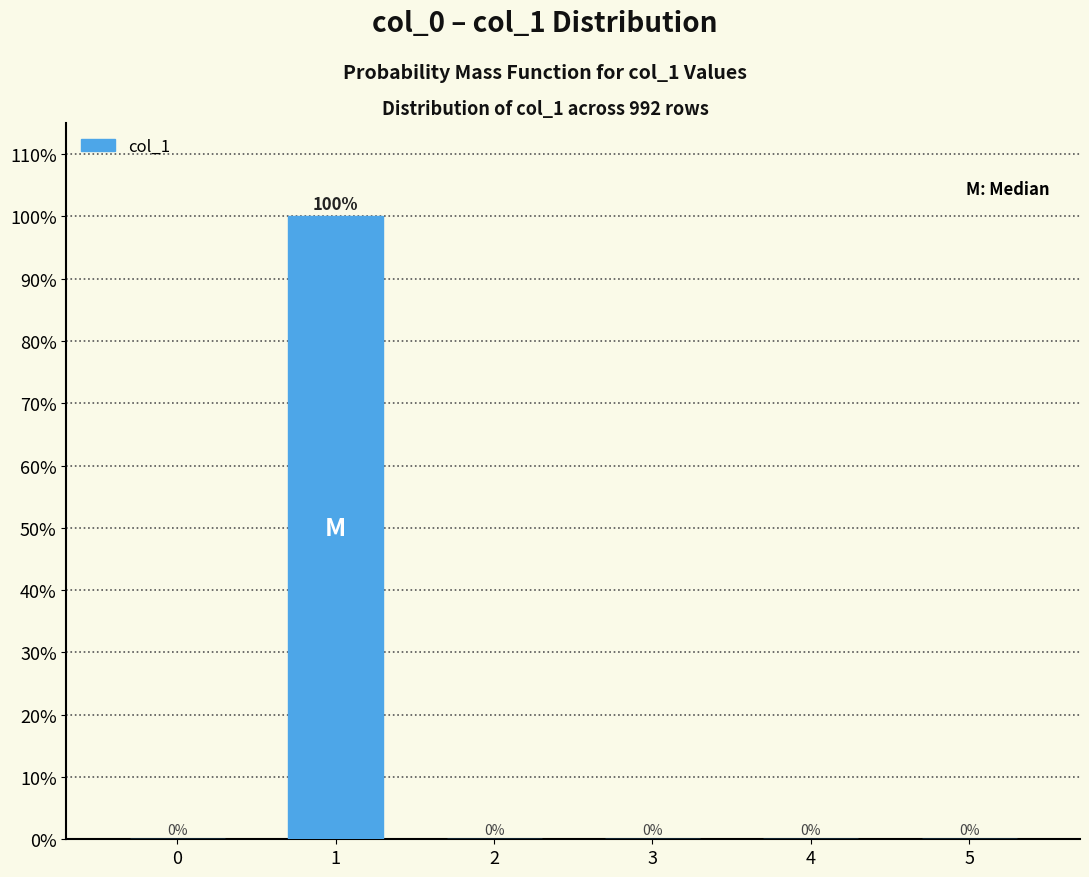

Reading left to right, extract all data points from this chart.

0=0	1=100	2=0	3=0	4=0	5=0